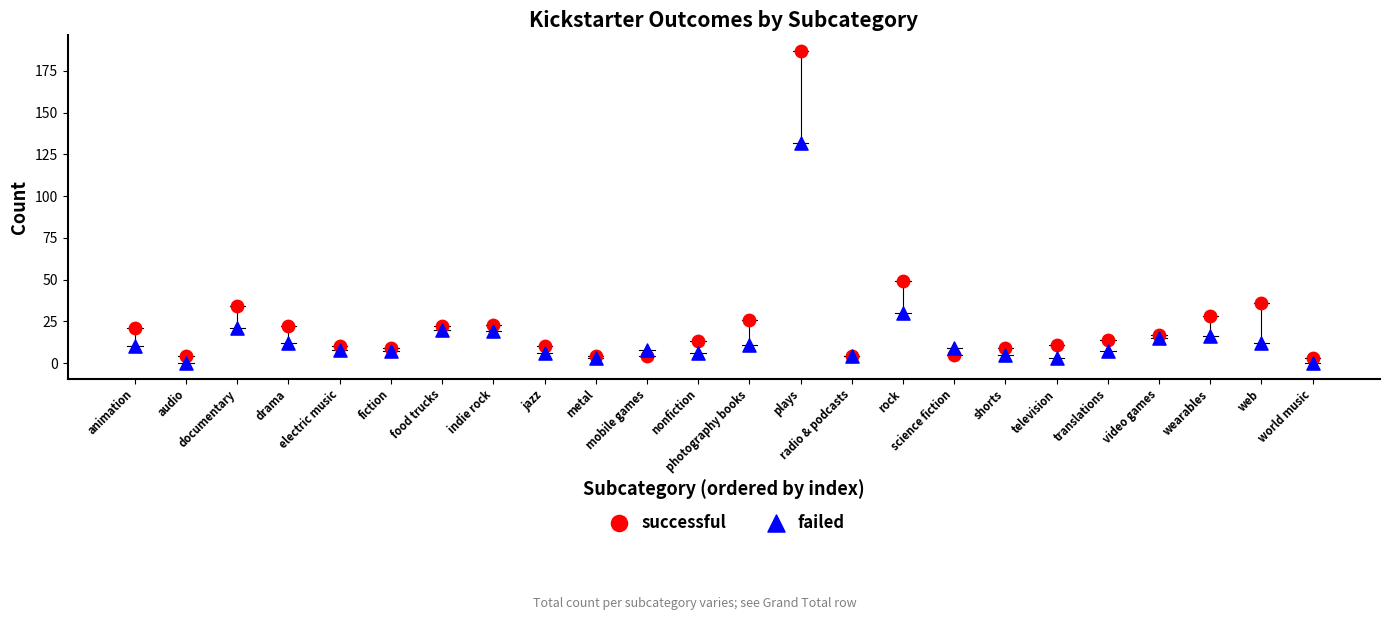

Which series reaches the minimum Y coordinate?

failed